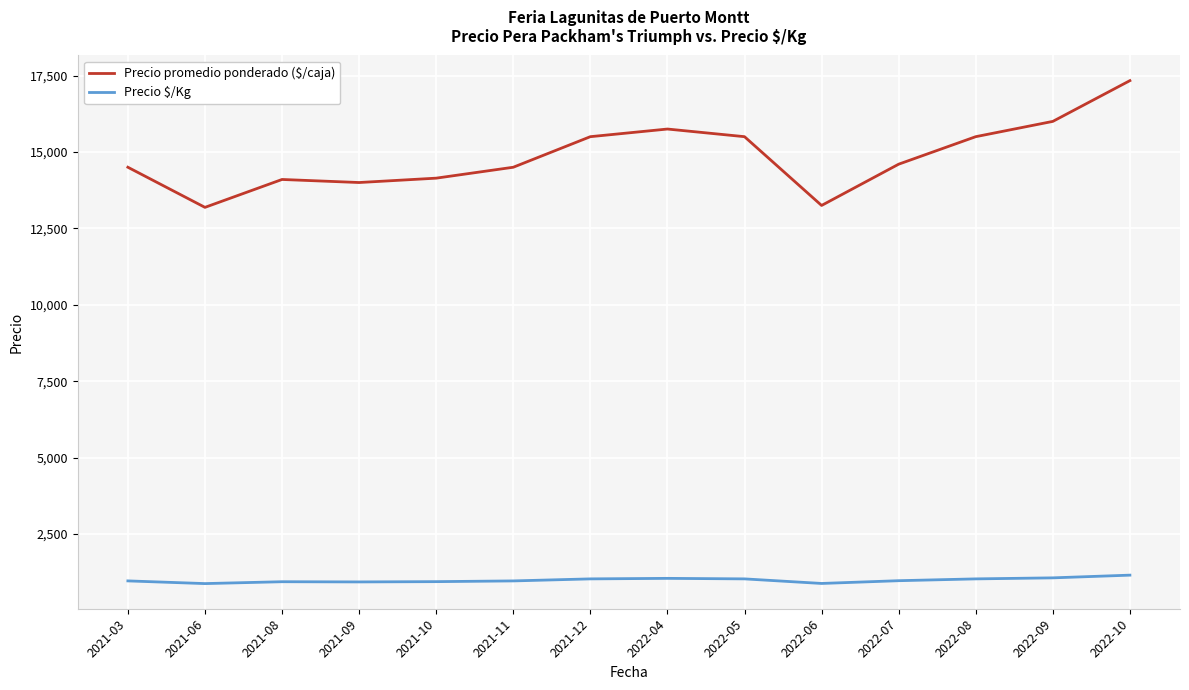

What is the total value across all series at 2022-07?

15573.6